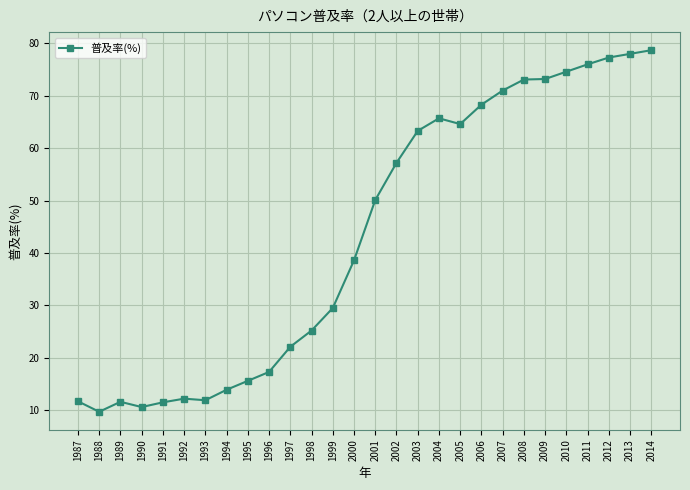

What is the value of the 16th point from the left?

57.2